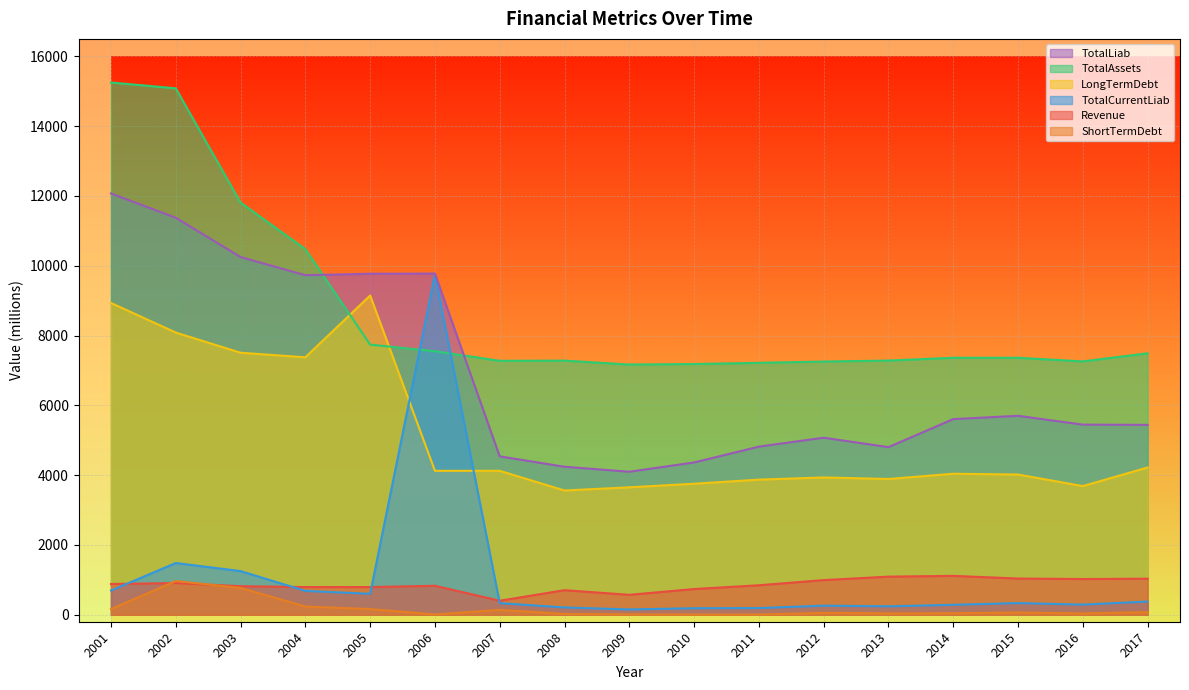

The Revenue series shows 1113.9 at 2014. True or false?

True